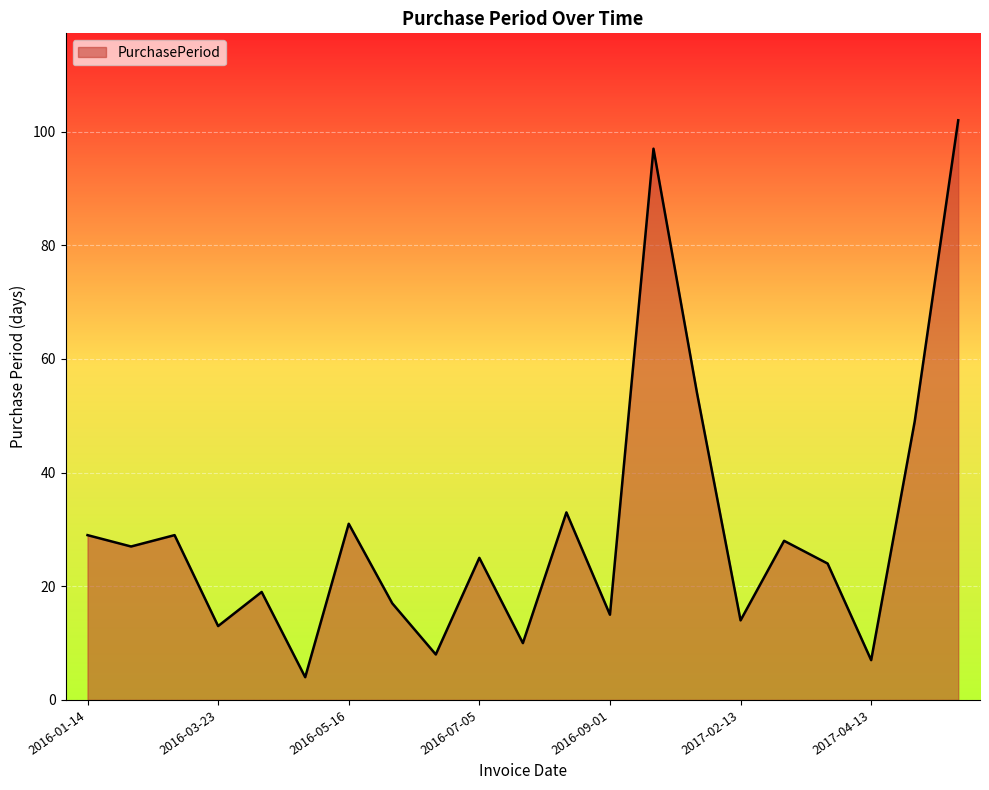

What is the smallest value displayed?

4